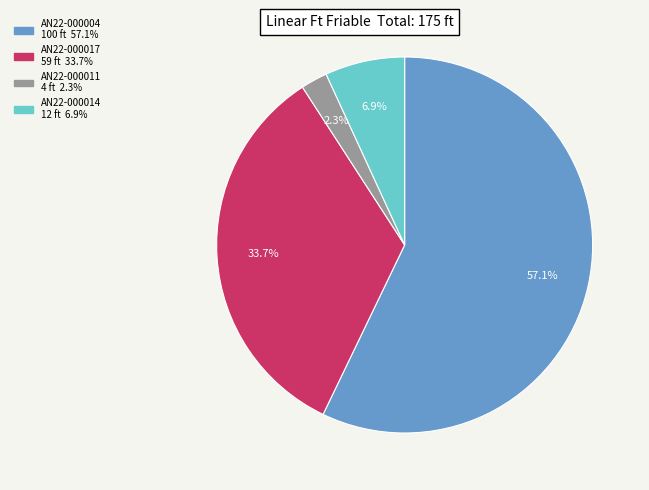

Does any single category account for the majority?

Yes